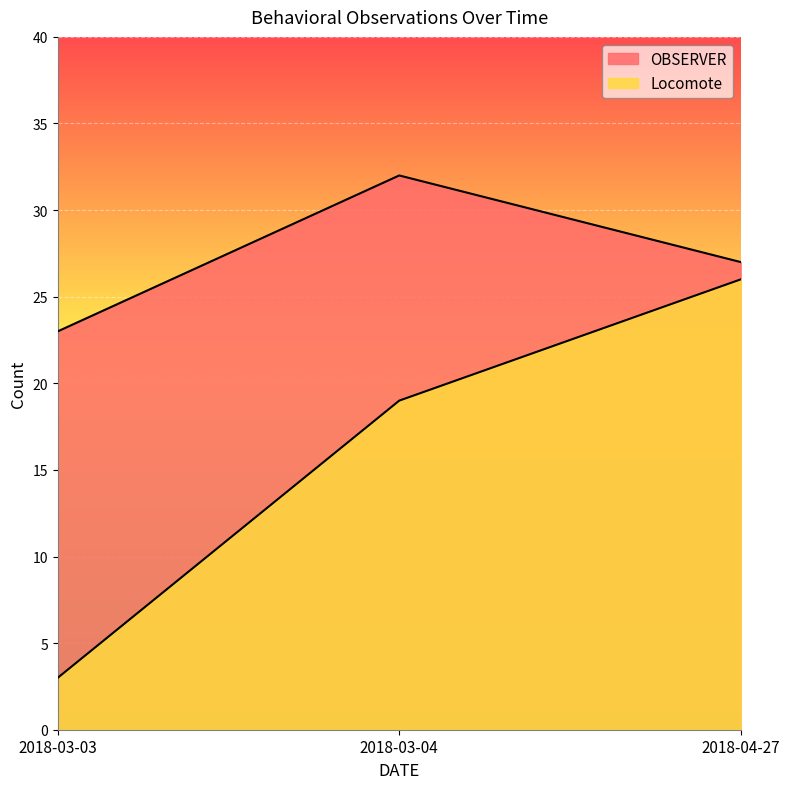

Which series has the largest total across all categories?

OBSERVER